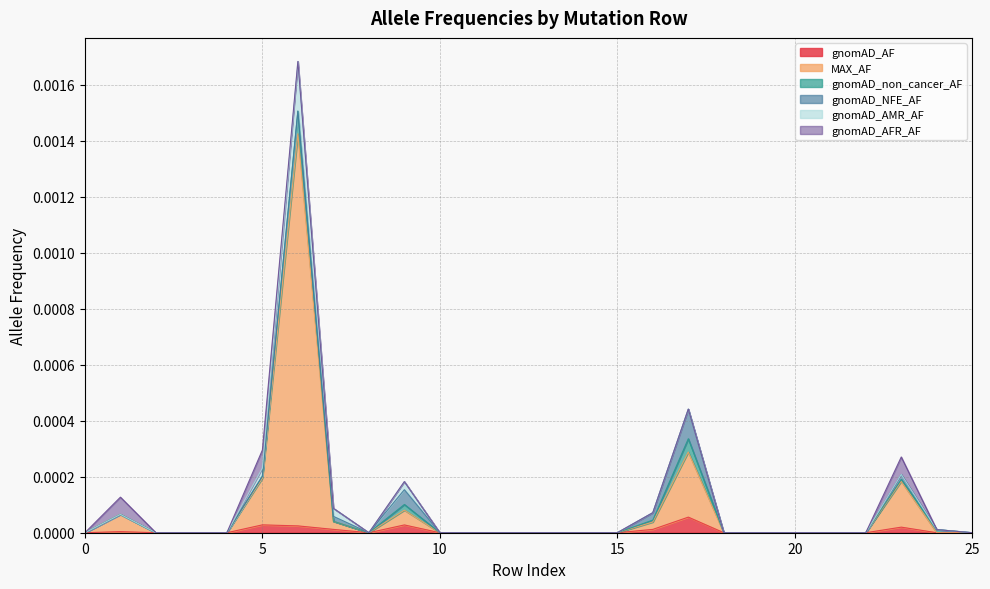

The gnomAD_AMR_AF series shows 0.0 at 0. True or false?

False